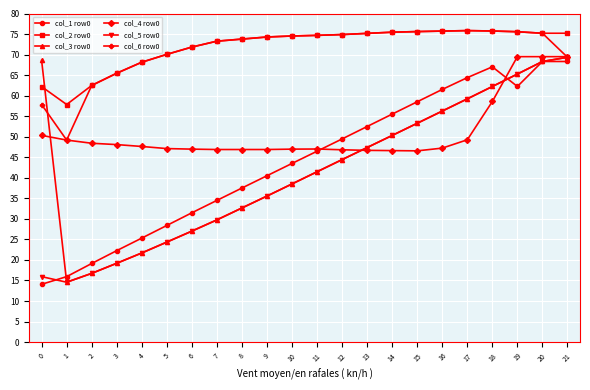

True or false: col_2 row0 has more than 0 interior local peaks.

True